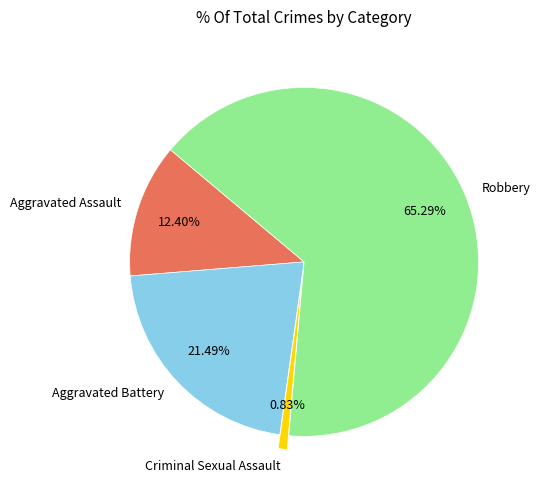

Which slice is the largest?

Robbery